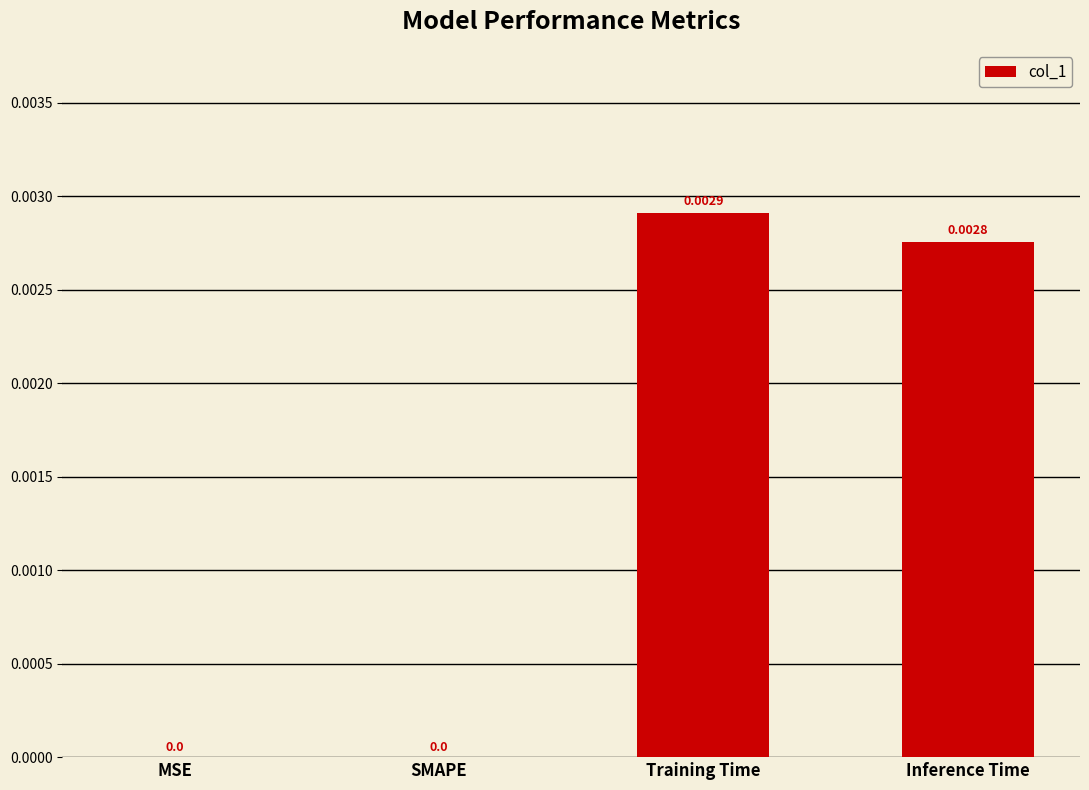

Between SMAPE and Training Time, which is larger?

Training Time